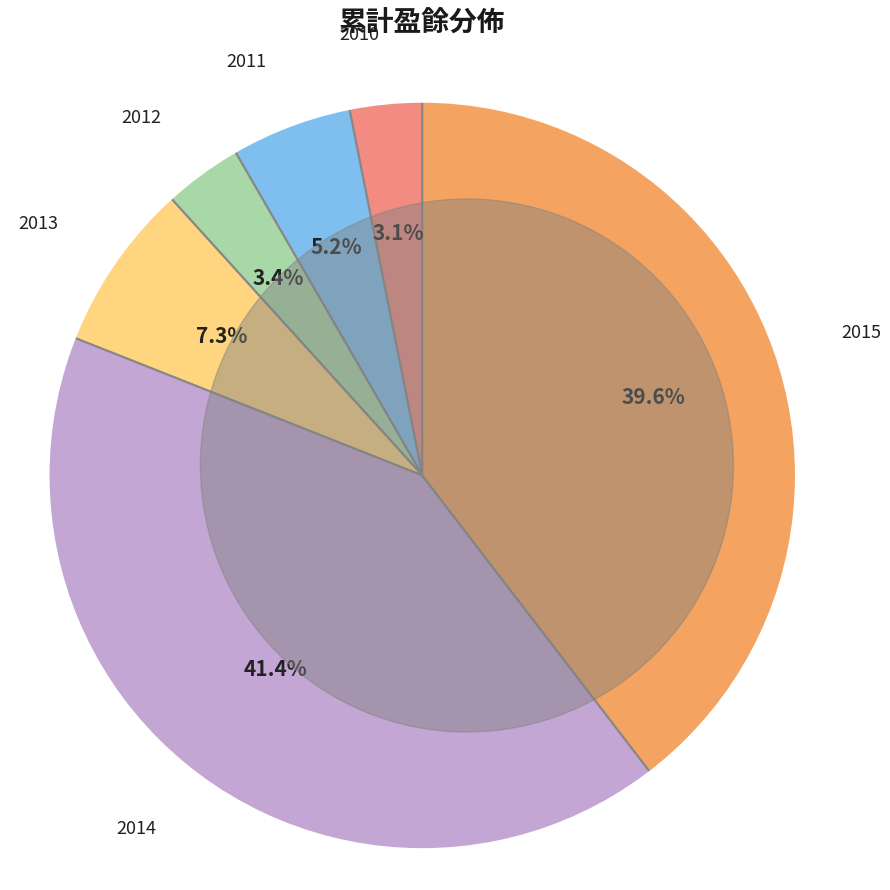

Is there a majority slice in this chart?

No